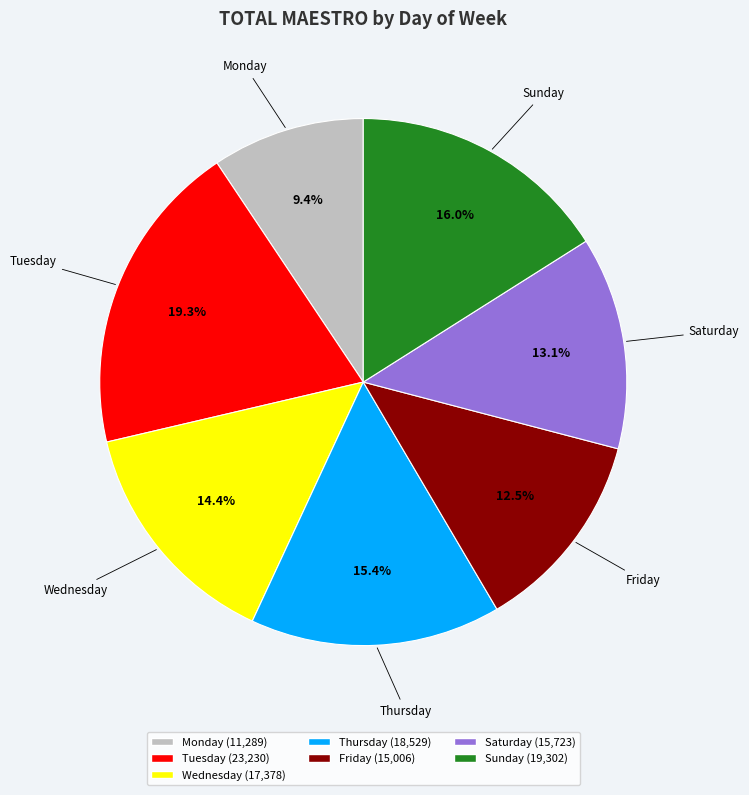

How much of the chart is everything except Wednesday?

85.6%